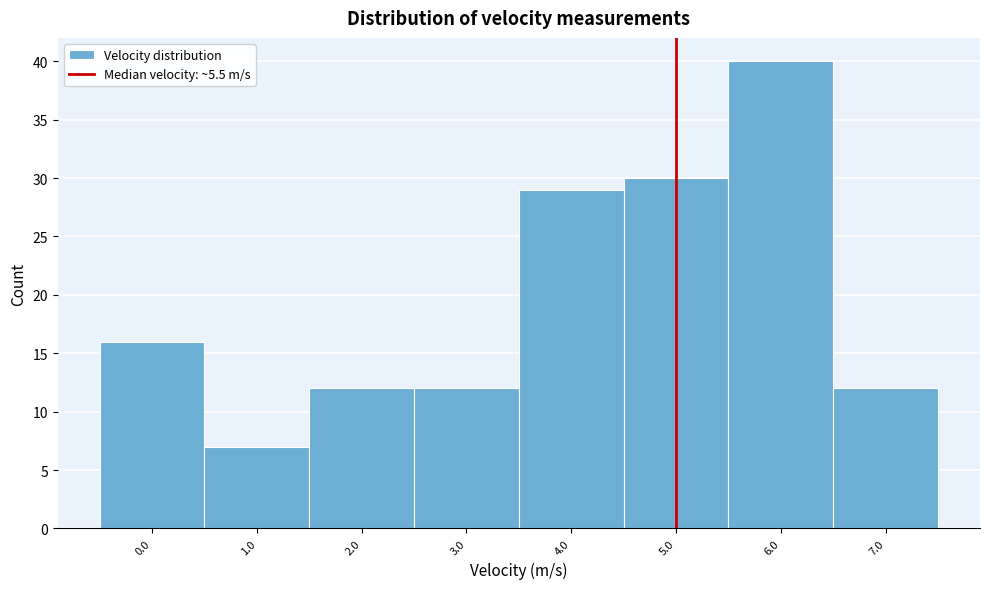

Reading left to right, extract all data points from this chart.

16	7	12	12	29	30	40	12